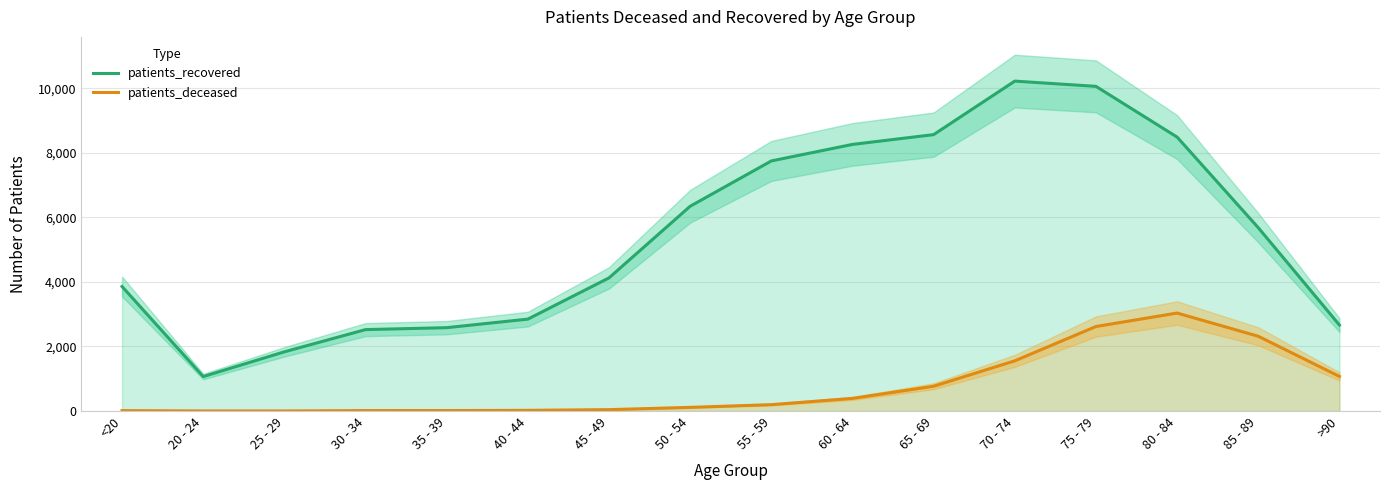

What are all the series names shown in the legend?

patients_recovered, patients_deceased